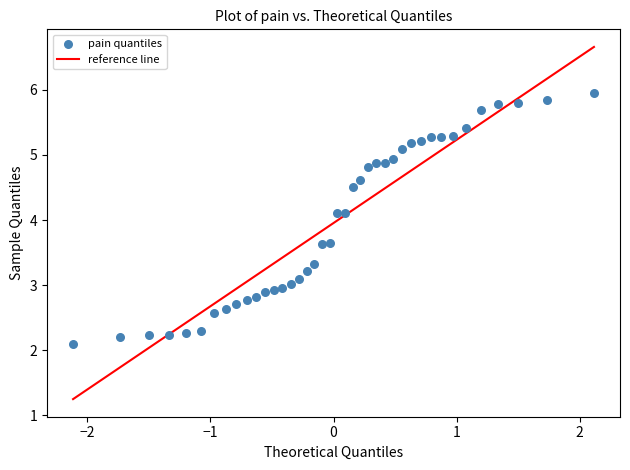

How many data points are displayed?

40